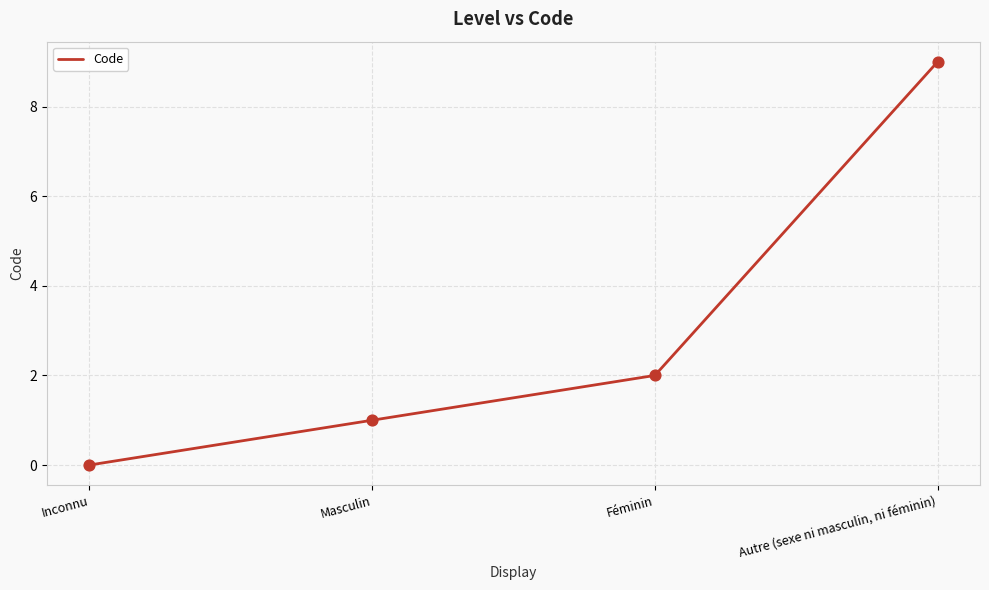

Between Masculin and Inconnu, which is larger?

Masculin